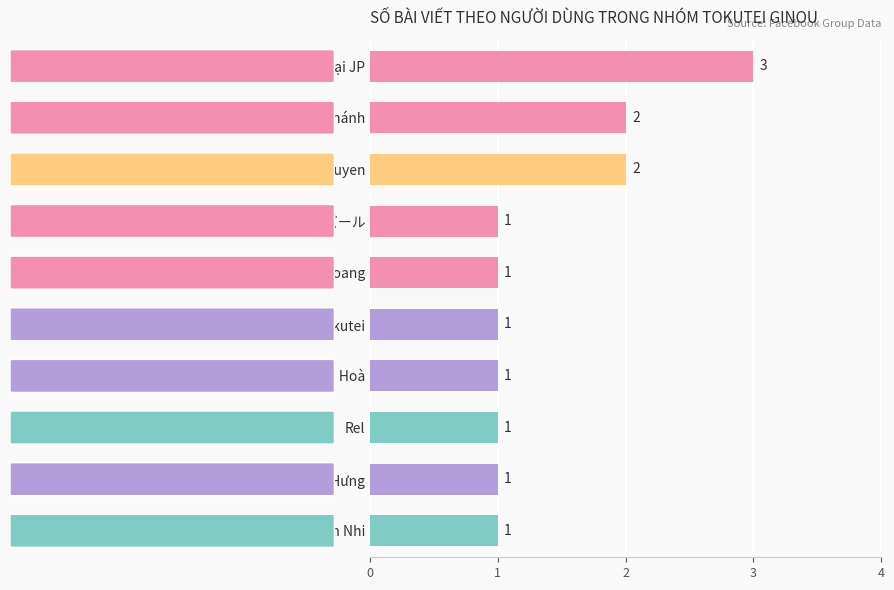

Reading top to bottom, extract all data points from this chart.

3	2	2	1	1	1	1	1	1	1